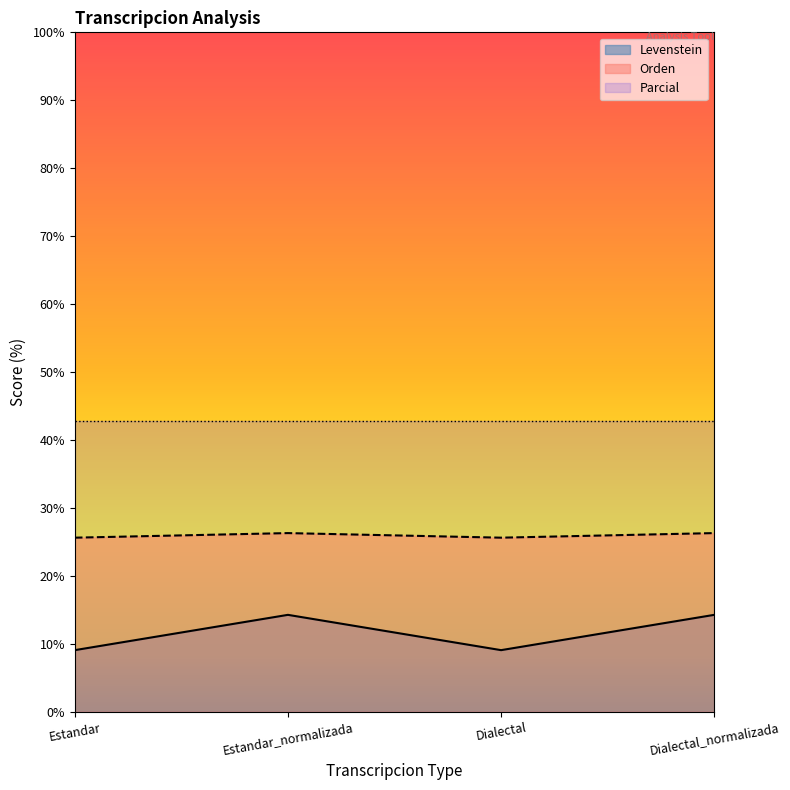

True or false: Orden and Levenstein cross at least once.

False